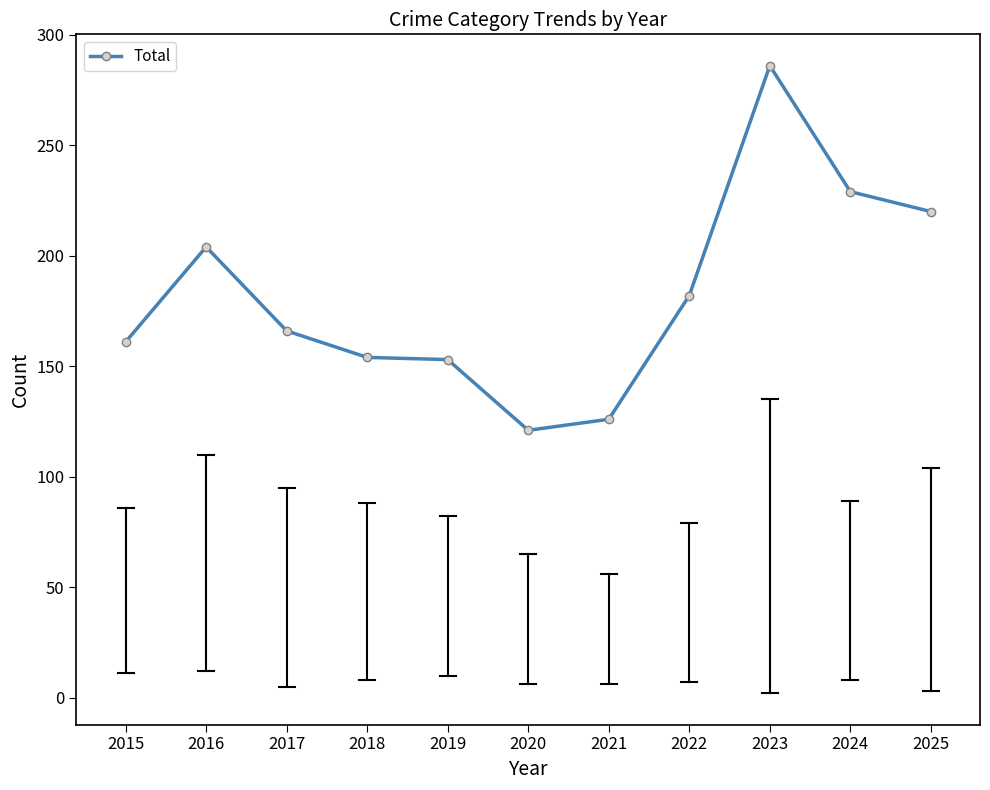

What is the difference between the values at 2019 and 2023?

133